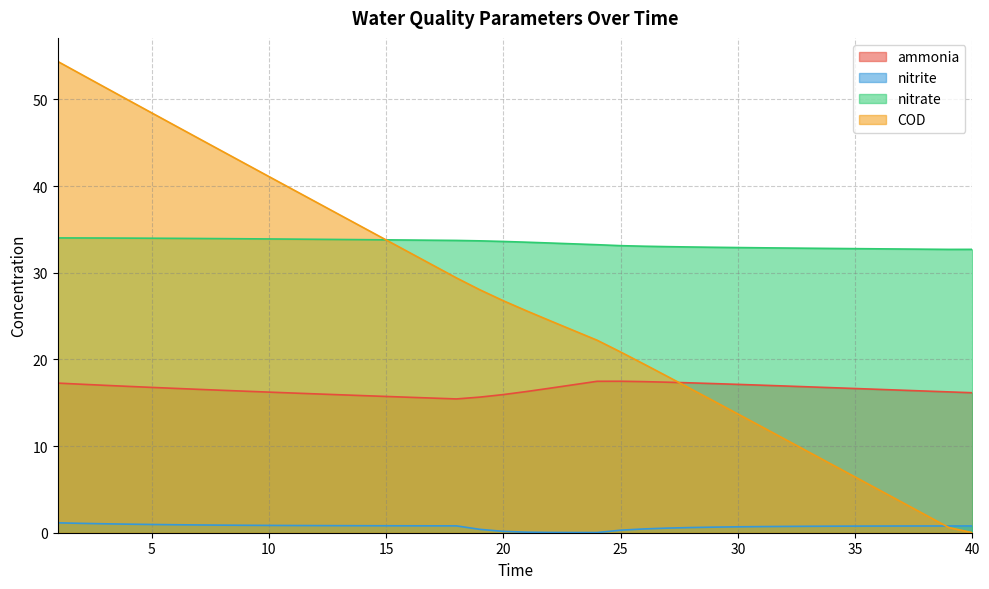

Which label corresponds to the smallest value in the chart?

40